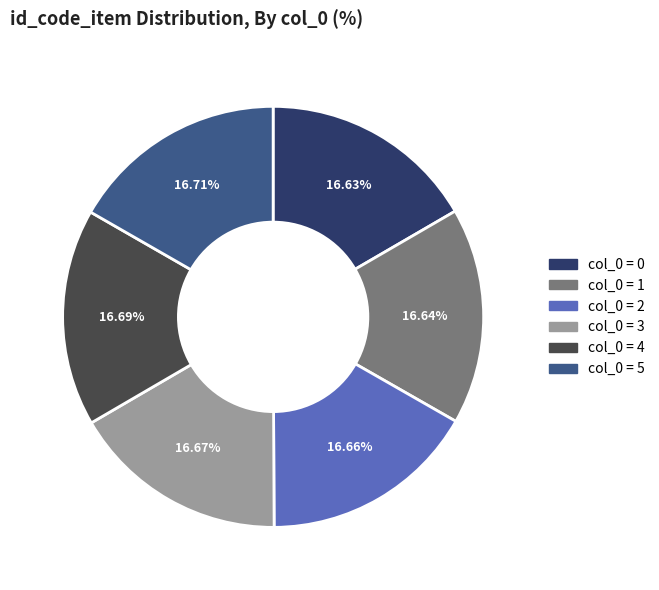

Approximately how many times larger is the value at col_0 = 1 compared to col_0 = 0?

1.0